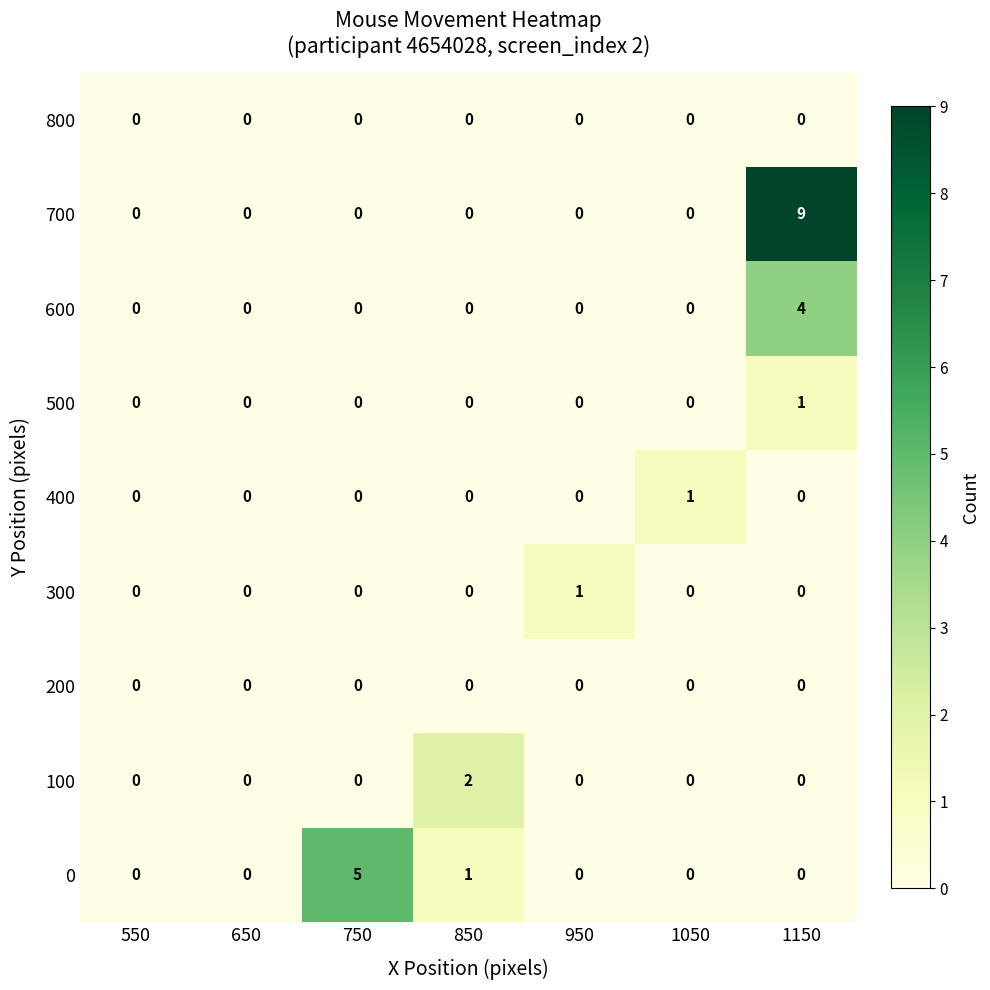

At which category is the sum across all series the highest?

1150